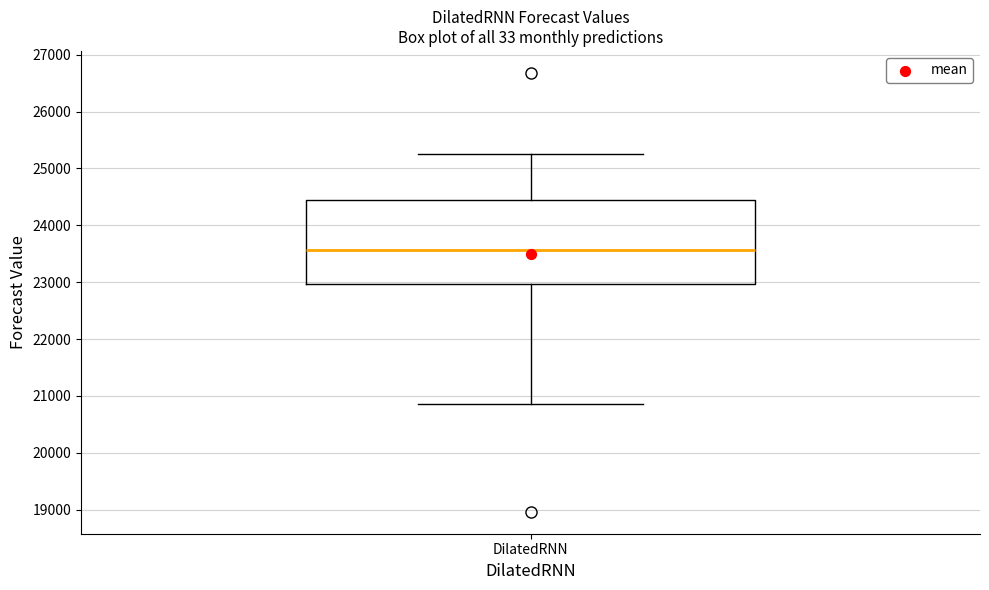

Where does the lower whisker of the box for DilatedRNN end on the y-axis? The values are not printed on the chart, so give them approximately, as read against the axis.

20900